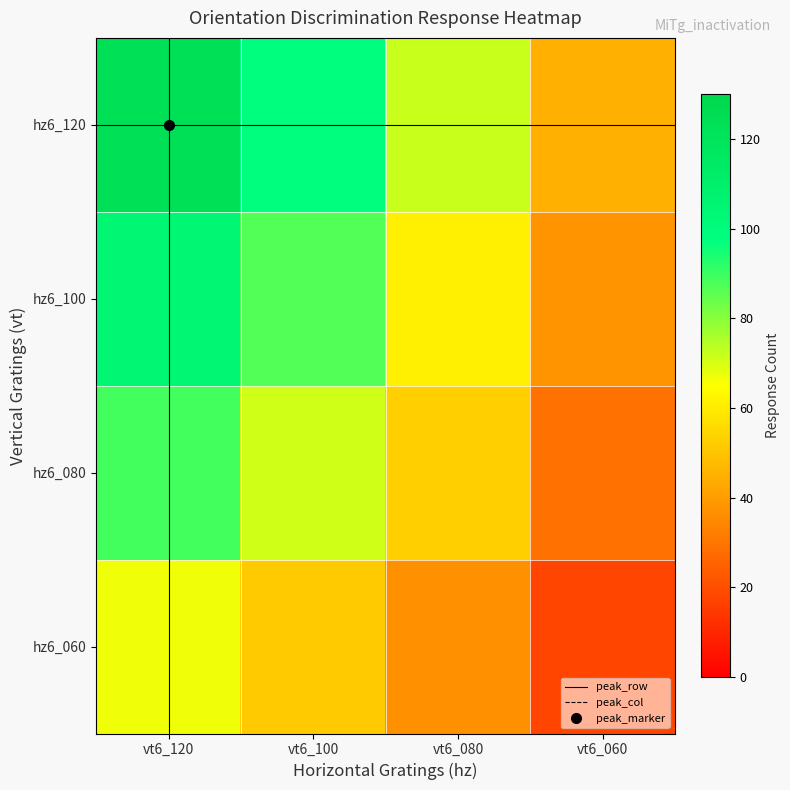

At which label is hz6_060 closest to 42?

vt6_080